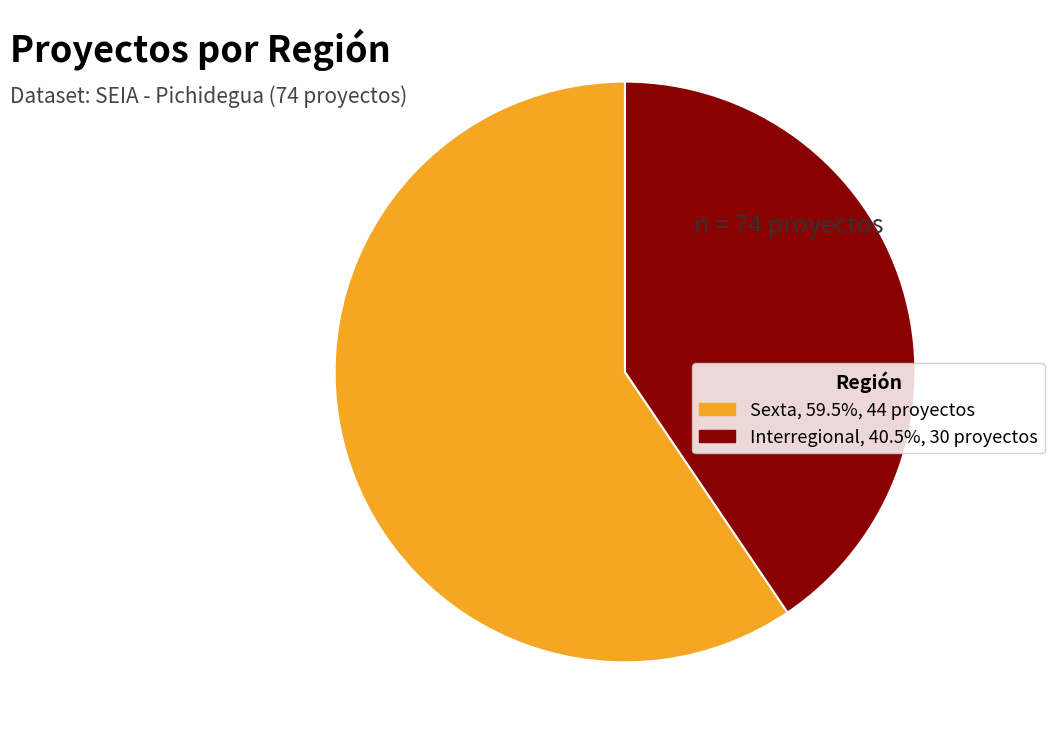

What is the smallest slice in the pie chart?

Interregional